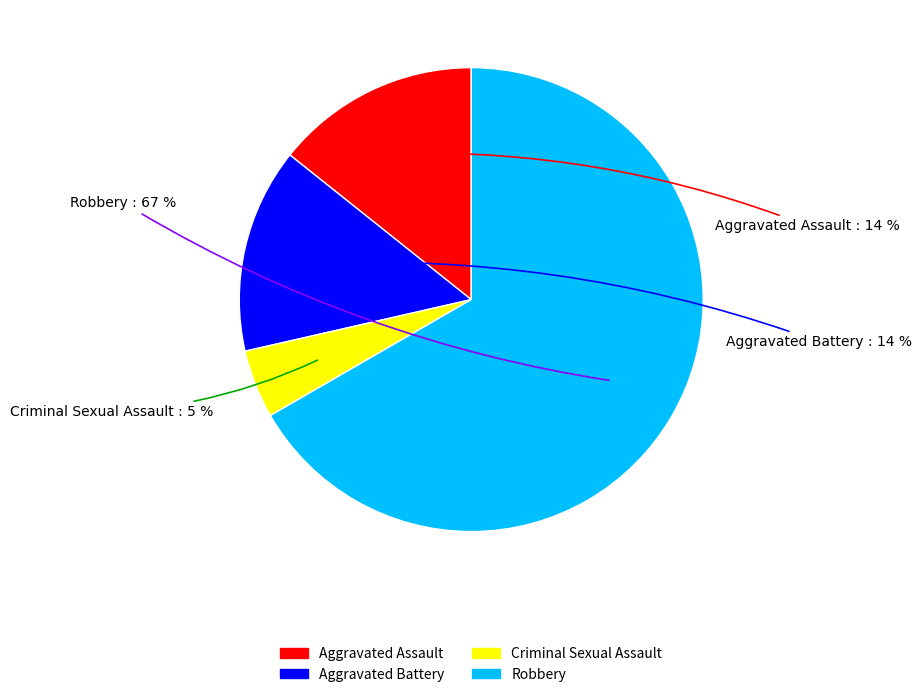

Is there a majority slice in this chart?

Yes